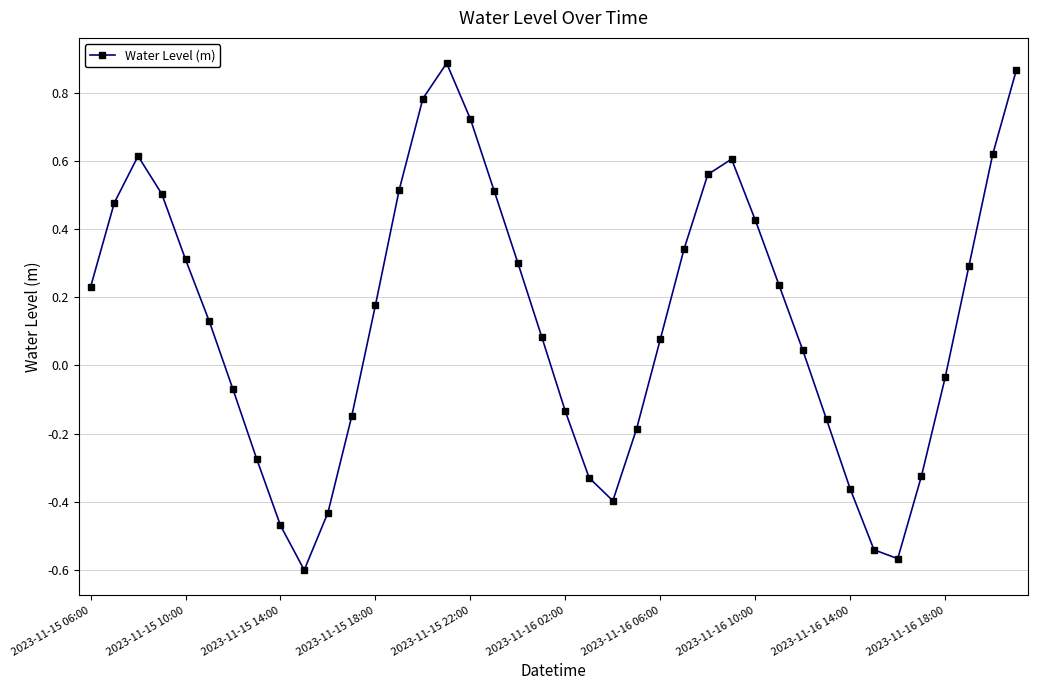

What is the difference between the maximum and second lowest values?

1.5